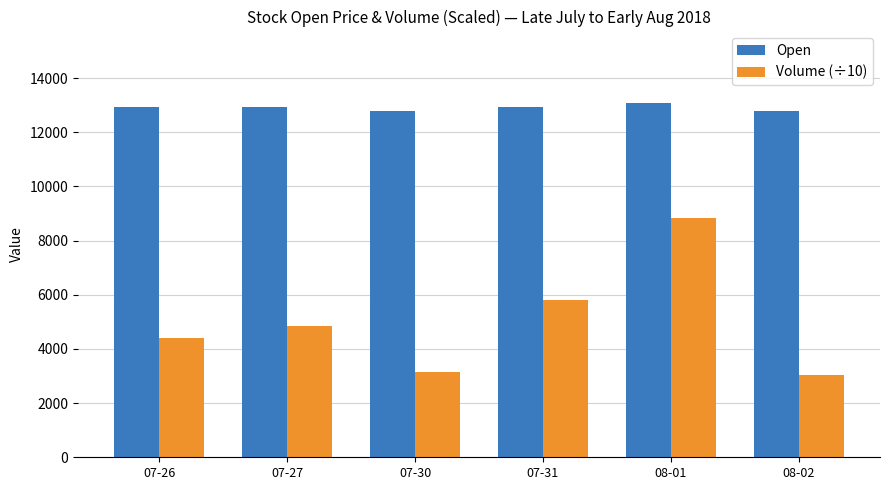

Reading left to right, transcribe all the data shown in this chart.

Open: 07-26=12950.0	07-27=12950.0	07-30=12800.0	07-31=12950.0	08-01=13100.0	08-02=12800.0
Volume (÷10): 07-26=4391.4	07-27=4851.8	07-30=3135.7	07-31=5818.6	08-01=8852.7	08-02=3049.2